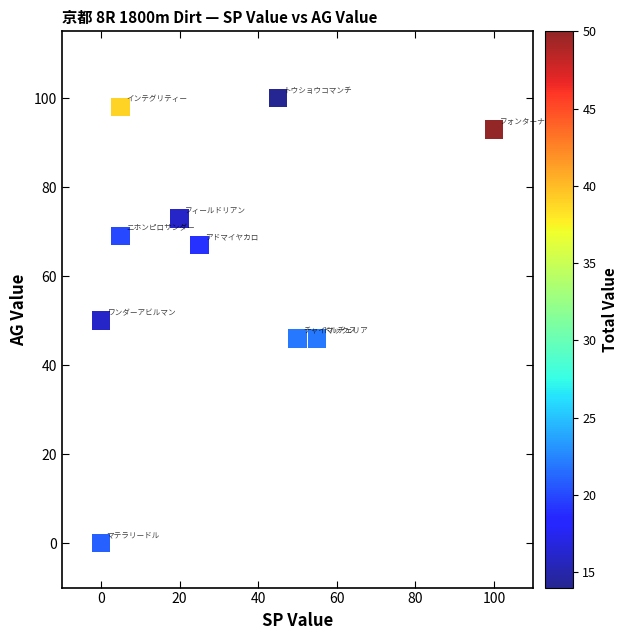

What is the average X value?

30